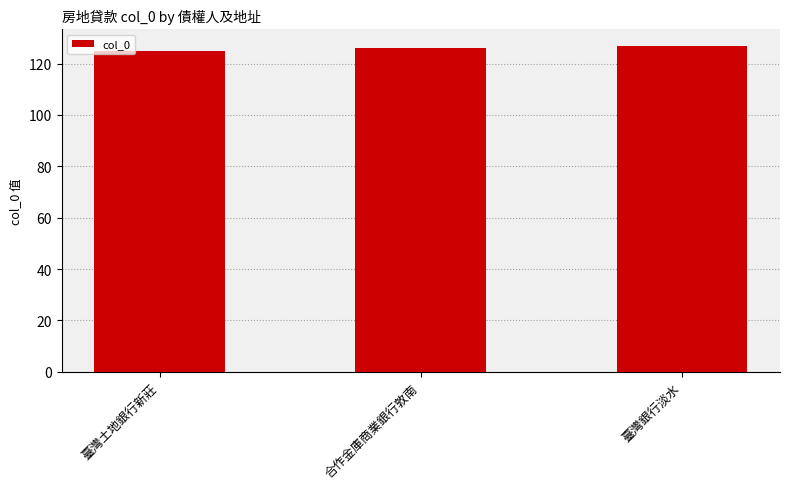

What is the label of the 2nd bar from the right?

合作金庫商業銀行敦南